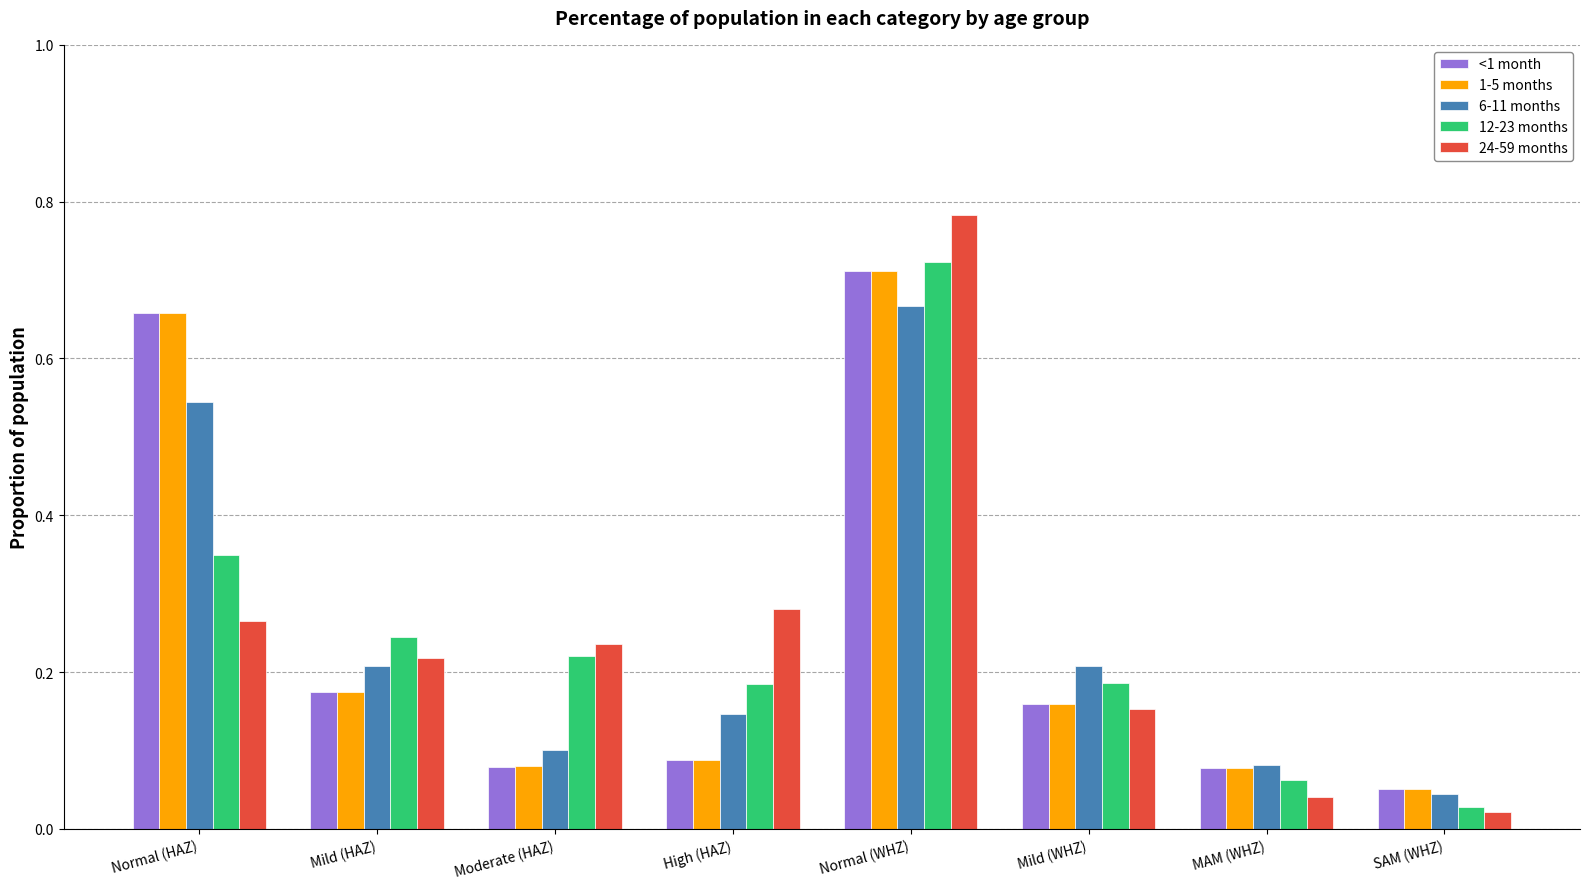

Between Mild (HAZ) and Normal (WHZ), which series saw the biggest shift?

24-59 months